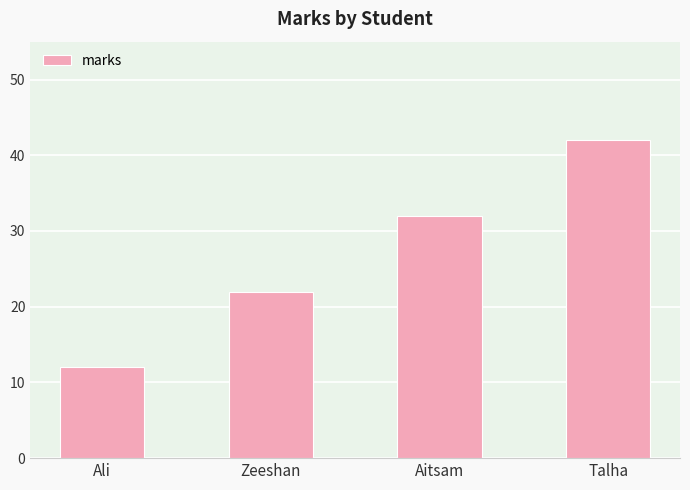

Rank the categories by value from highest to lowest.

Talha, Aitsam, Zeeshan, Ali